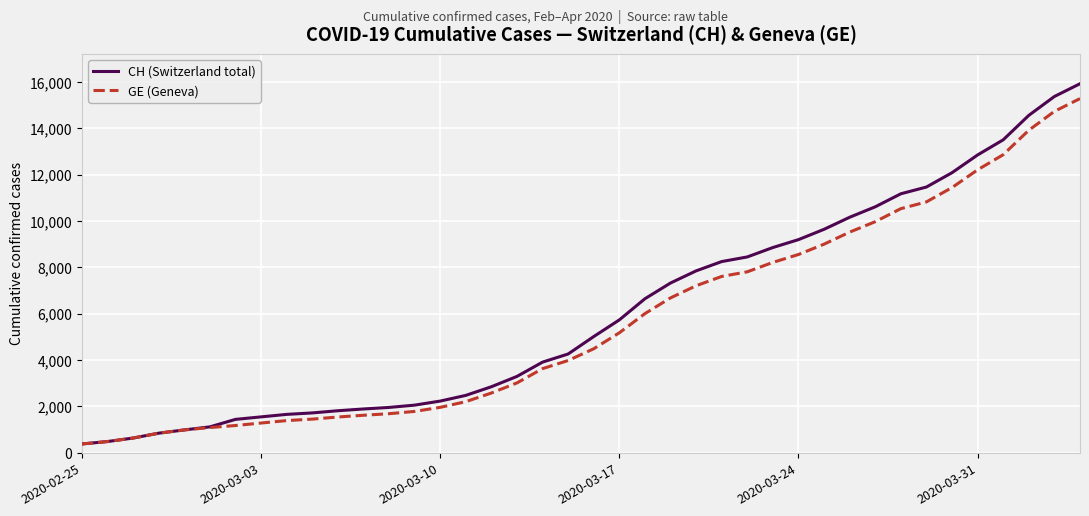

What is the smallest value displayed?

375